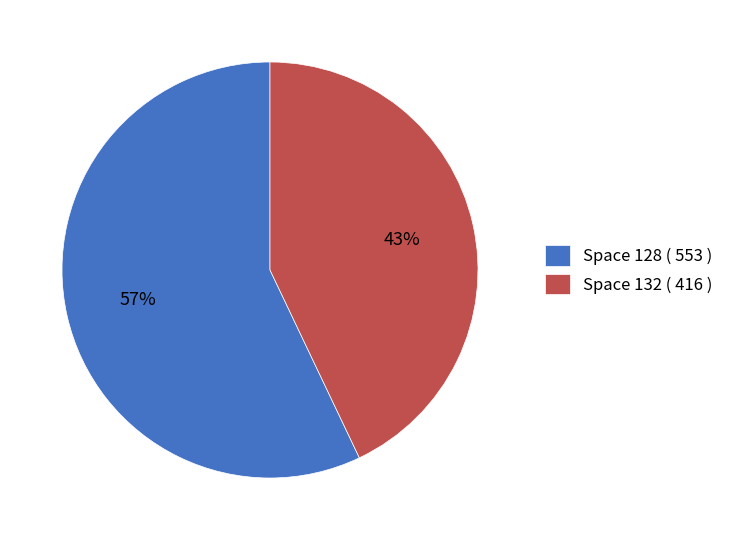

Is there any slice that represents more than half of the pie?

Yes